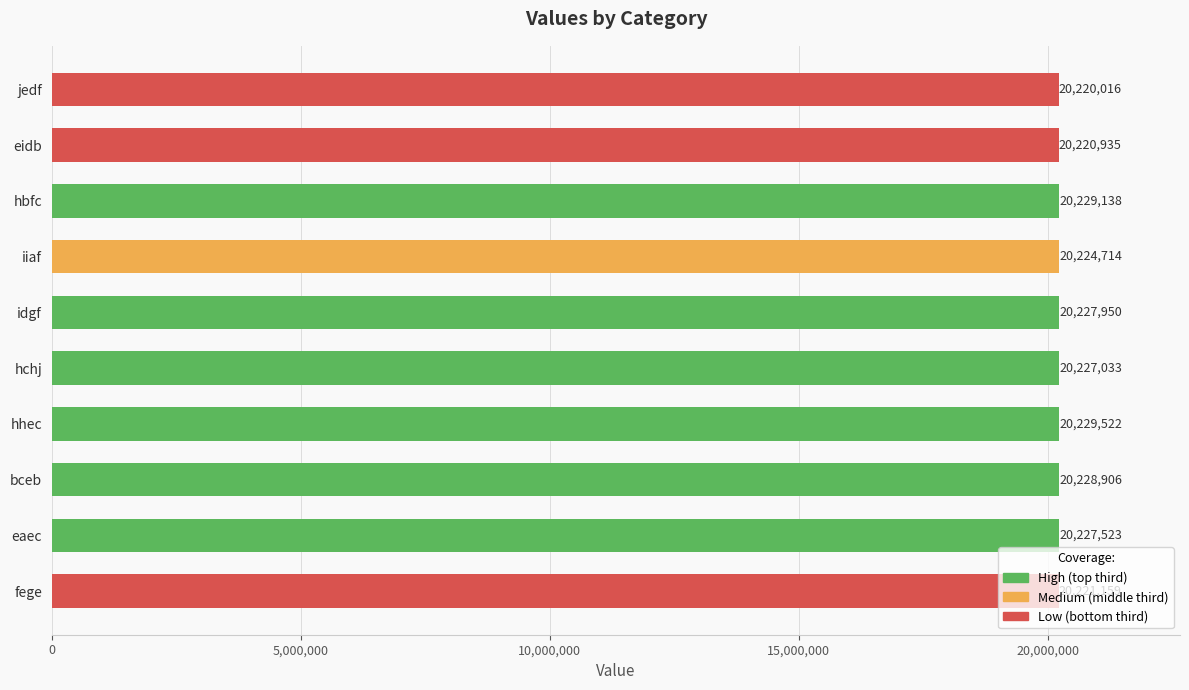

What is the maximum value shown in the chart?

20229522